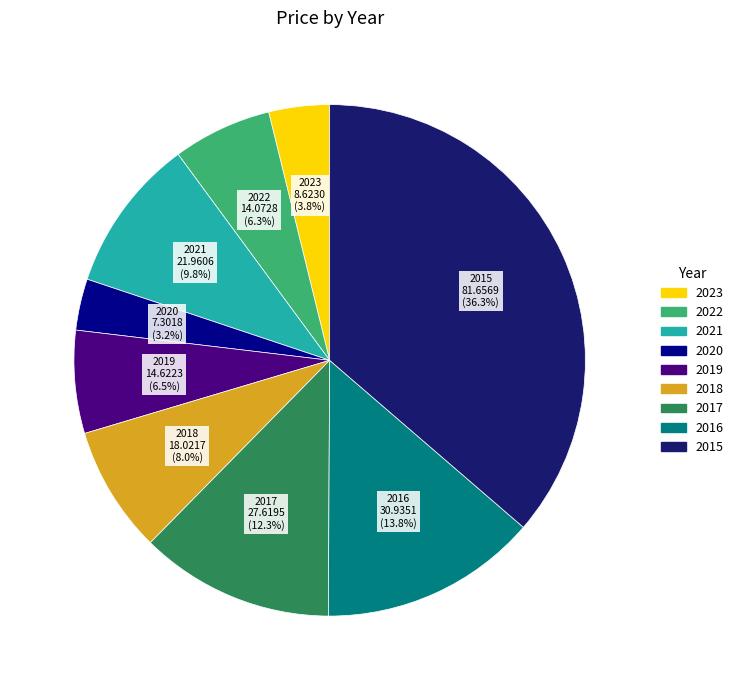

How many segments does this pie chart have?

9